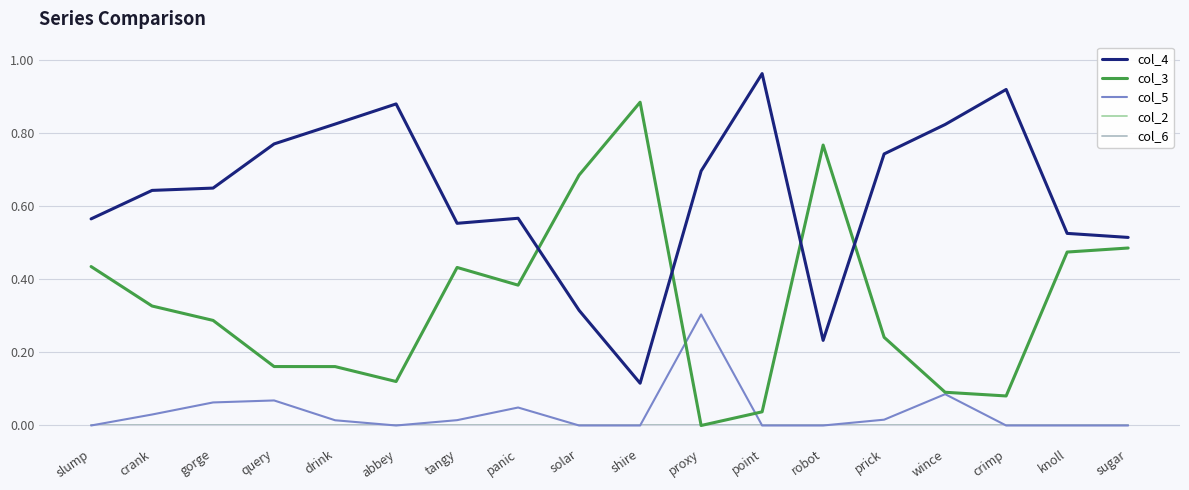

What is the difference between the highest and lowest values at sugar?

0.5